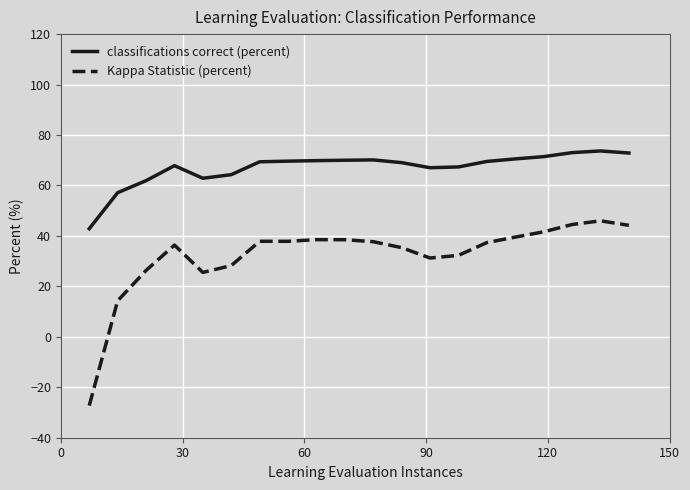

What is the highest value of the Kappa Statistic (percent) series?

46.0